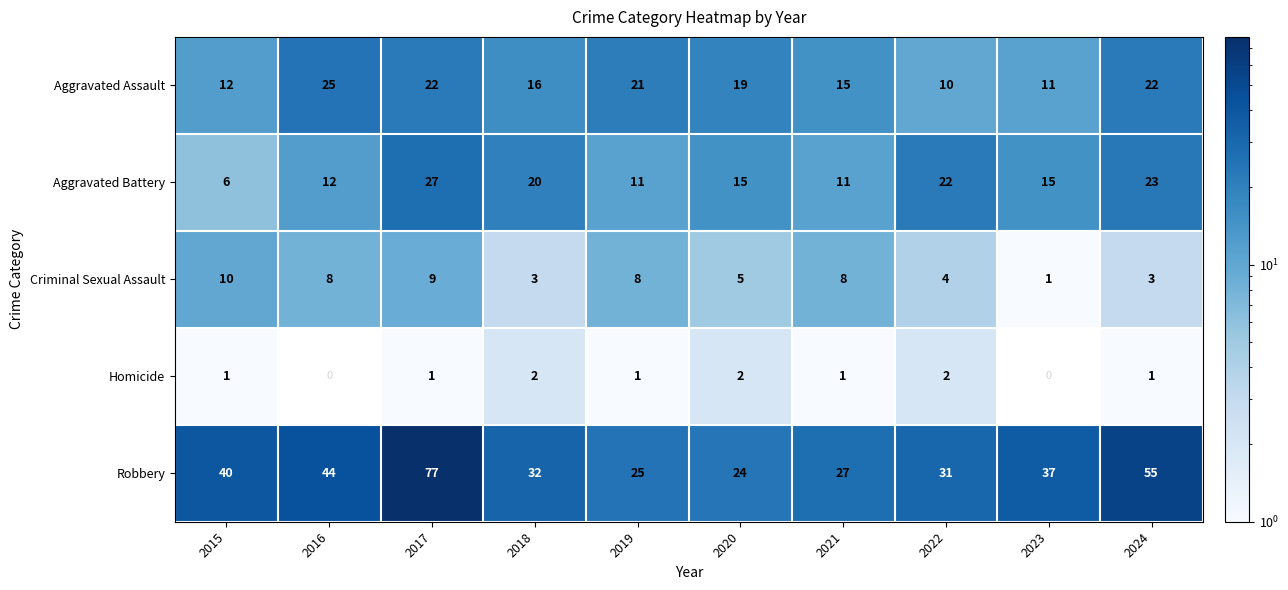

What is the total value across all series at 2016?

89